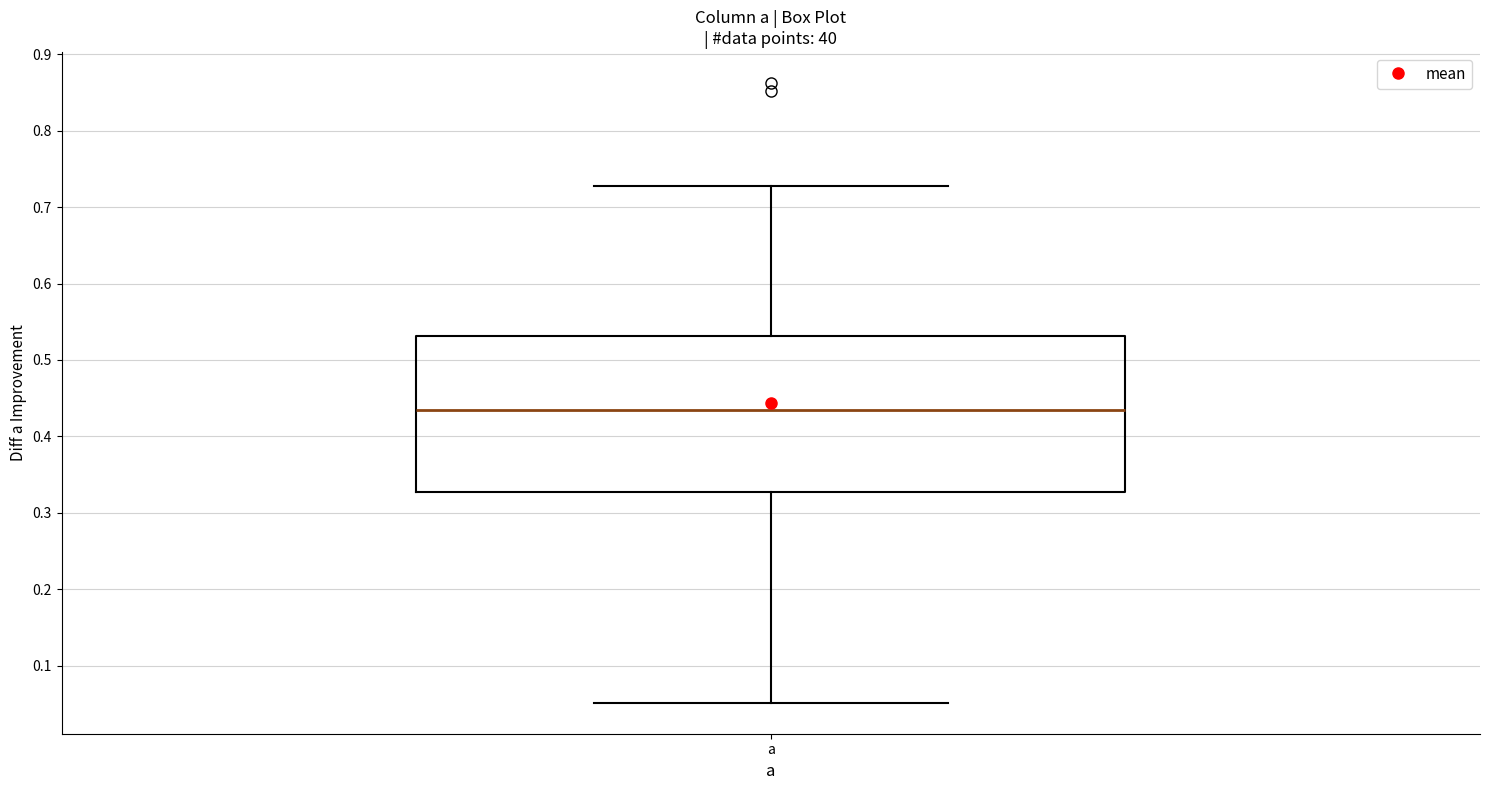

Where does the upper whisker of the box for a end on the y-axis? The values are not printed on the chart, so give them approximately, as read against the axis.

0.73